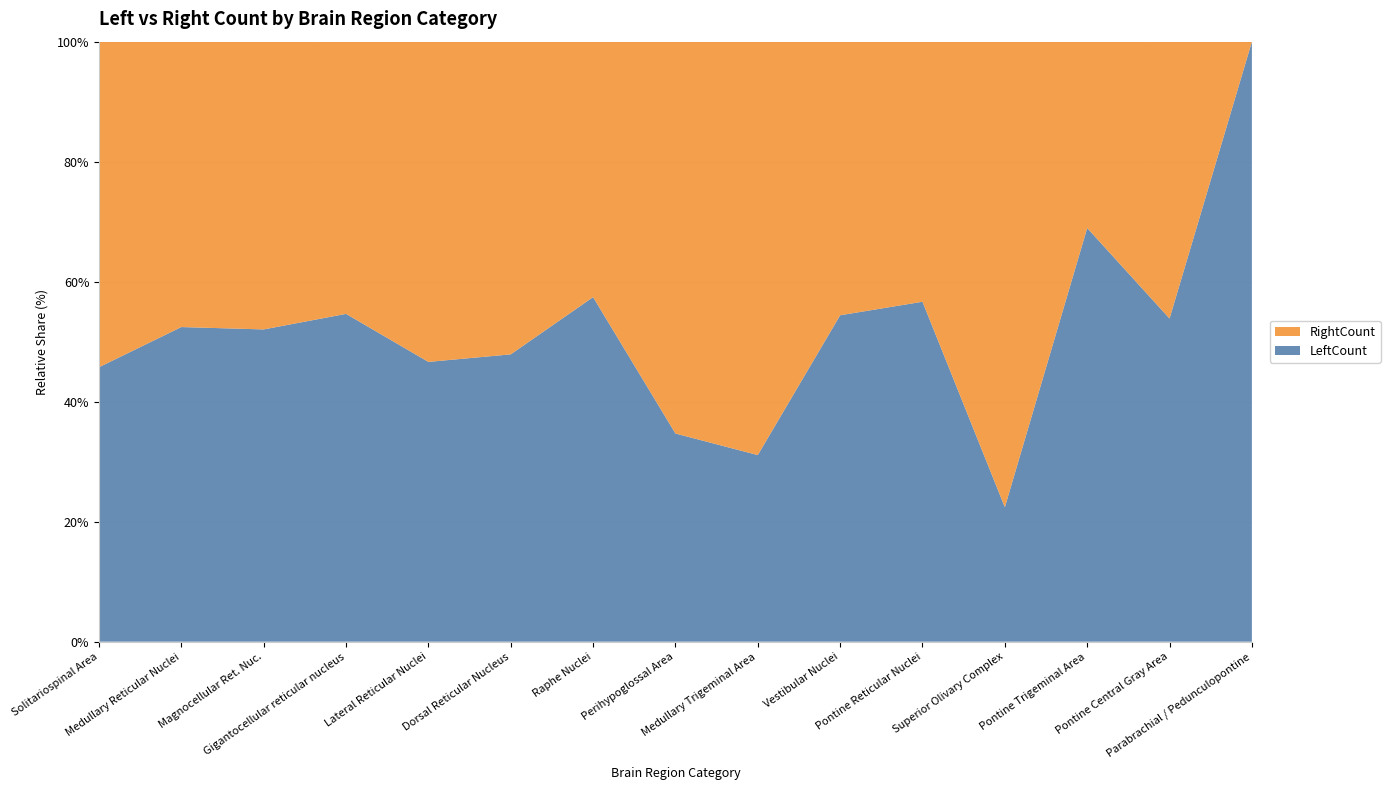

Reading left to right, extract all data points from this chart.

LeftCount: Solitariospinal Area=1633	Medullary Reticular Nuclei=3205	Magnocellular Ret. Nuc.=815	Gigantocellular reticular nucleus=5984	Lateral Reticular Nuclei=1093	Dorsal Reticular Nucleus=34	Raphe Nuclei=379	Perihypoglossal Area=17	Medullary Trigeminal Area=79	Vestibular Nuclei=173	Pontine Reticular Nuclei=1877	Superior Olivary Complex=13	Pontine Trigeminal Area=91	Pontine Central Gray Area=1180	Parabrachial / Pedunculopontine=5
RightCount: Solitariospinal Area=1937	Medullary Reticular Nuclei=2907	Magnocellular Ret. Nuc.=751	Gigantocellular reticular nucleus=4969	Lateral Reticular Nuclei=1251	Dorsal Reticular Nucleus=37	Raphe Nuclei=281	Perihypoglossal Area=32	Medullary Trigeminal Area=175	Vestibular Nuclei=145	Pontine Reticular Nuclei=1436	Superior Olivary Complex=45	Pontine Trigeminal Area=41	Pontine Central Gray Area=1011	Parabrachial / Pedunculopontine=0